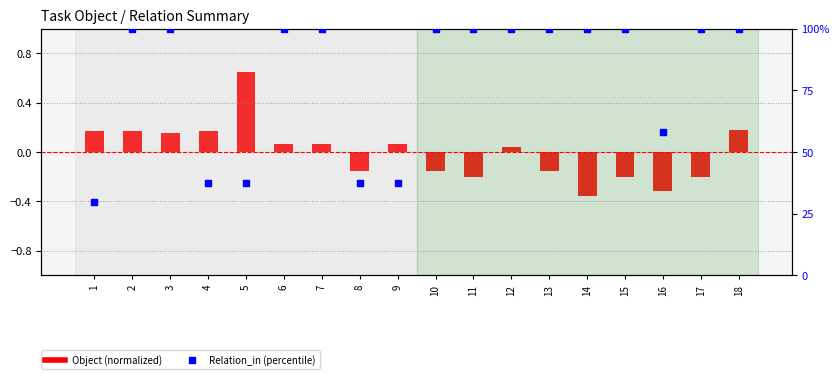

Is the value of Relation_in (percentile) at 13 greater than the value of Object (normalized) at 10?

Yes